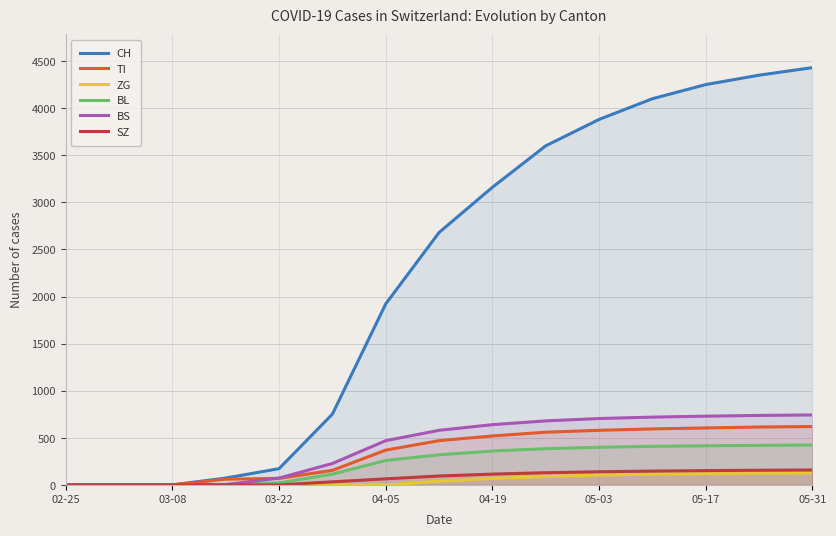

Which series has the largest total across all categories?

CH